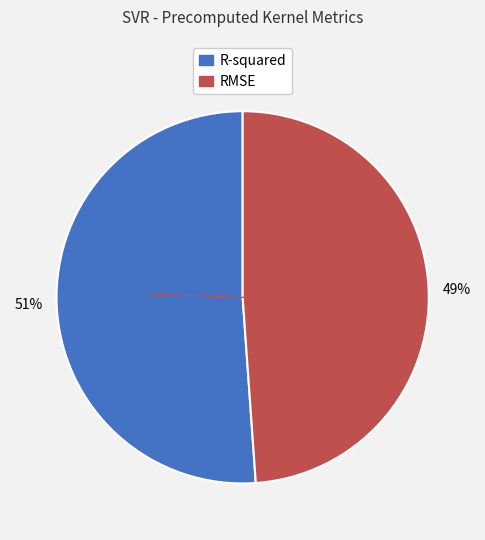

Which slice is the smallest?

RMSE